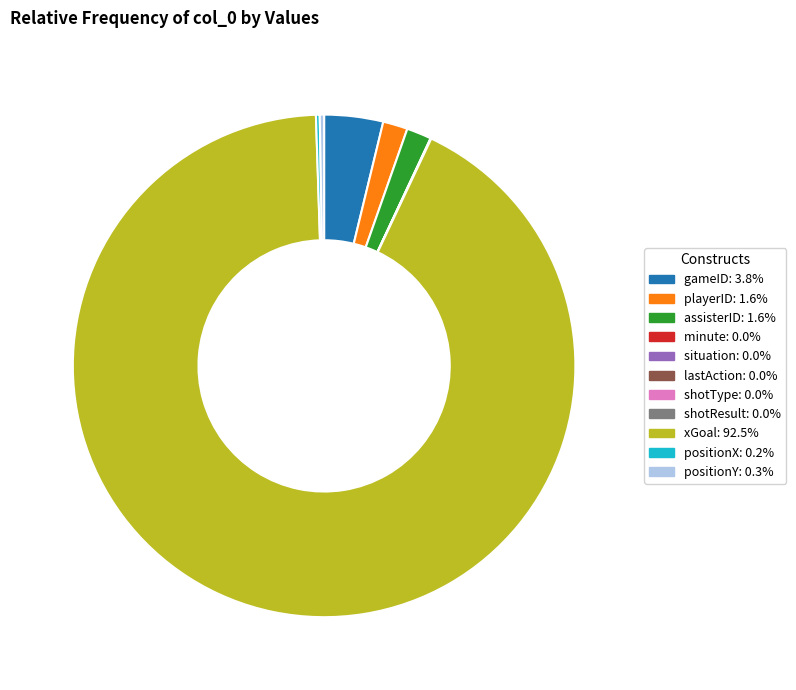

Which category has the biggest portion of the pie?

xGoal